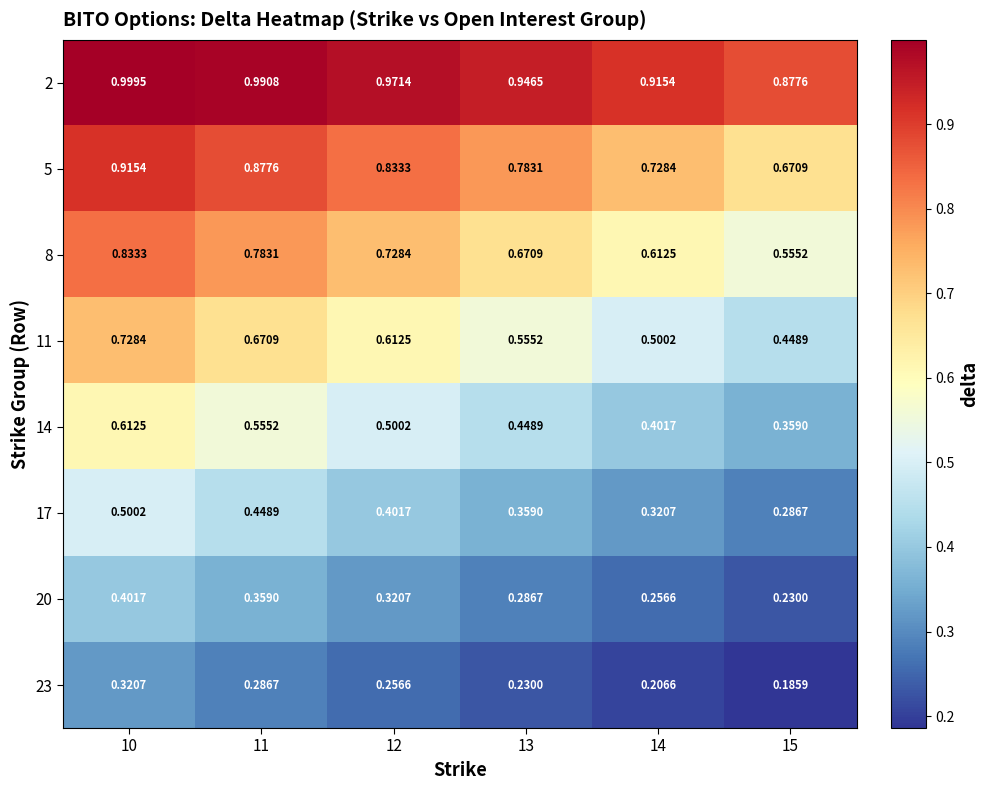

Is the value of 14 at 13 greater than the value of 20 at 14?

Yes